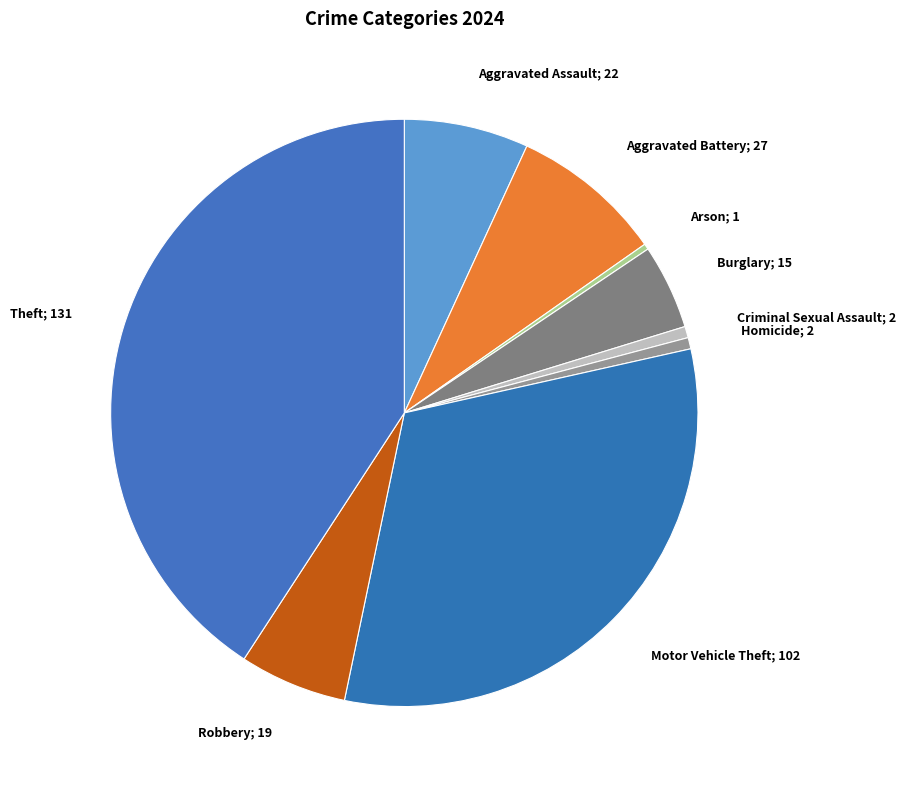

Is there any slice that represents more than half of the pie?

No